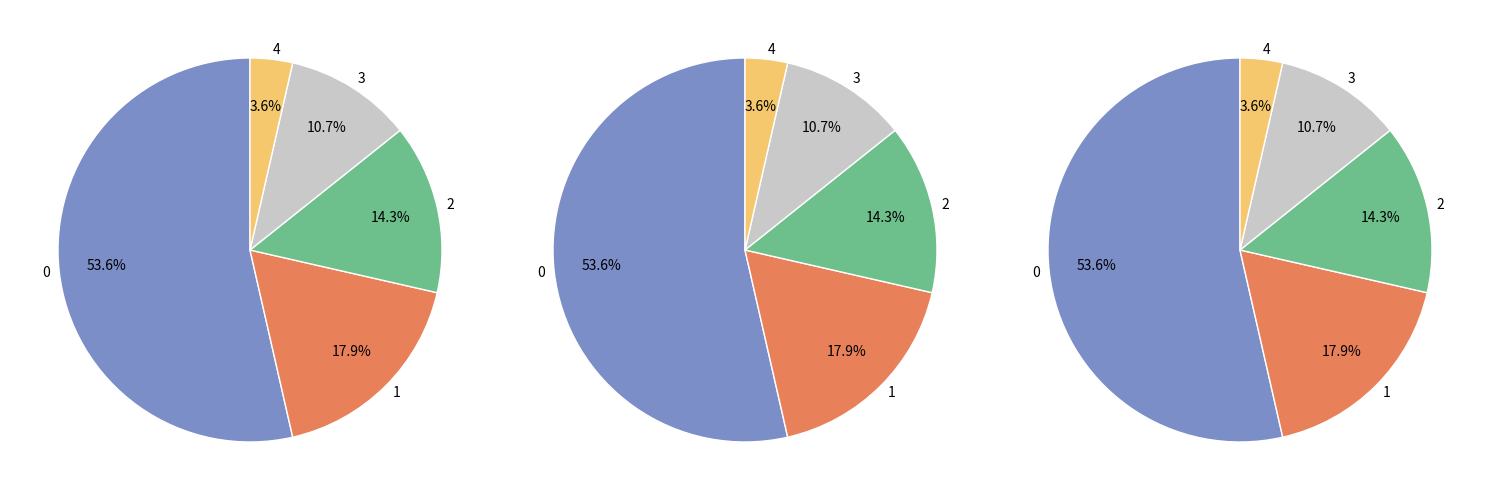

Rank the categories by value from highest to lowest.

0, 1, 2, 3, 4